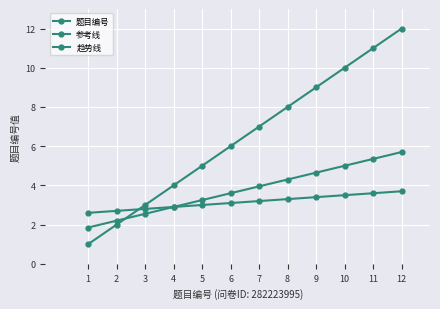

Rank the series by their average value, from highest to lowest.

题目编号, 参考线, 趋势线